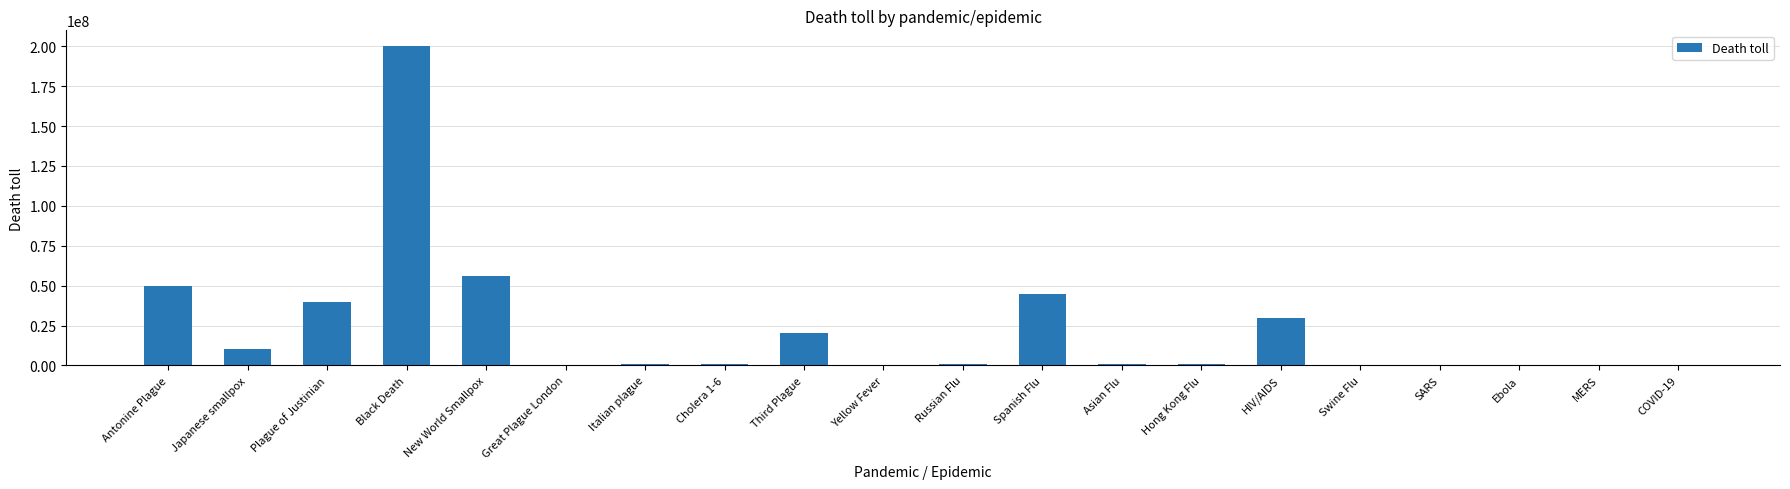

At which label does the data first exceed 1000000?

Antonine Plague